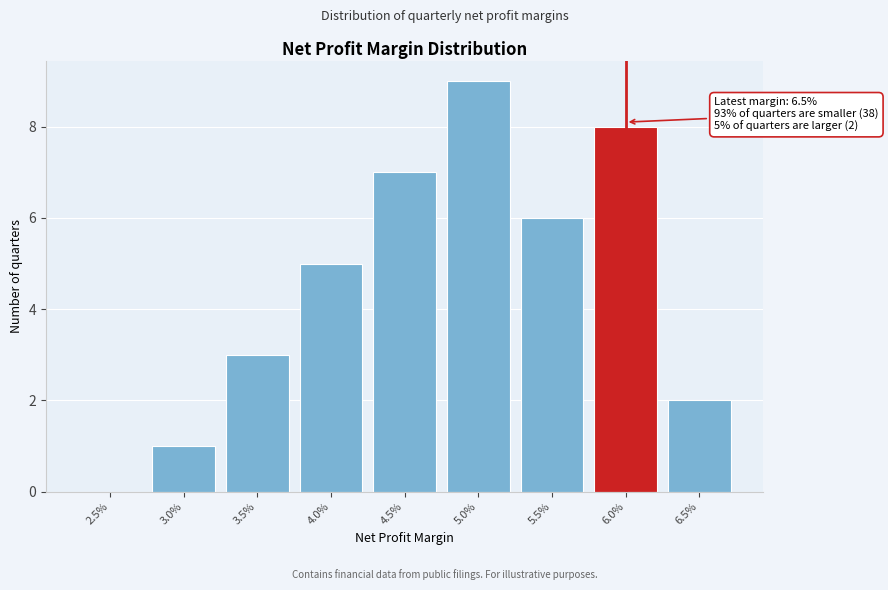

Reading left to right, transcribe all the data shown in this chart.

2.5%=0	3.0%=1	3.5%=3	4.0%=5	4.5%=7	5.0%=9	5.5%=6	6.0%=8	6.5%=2